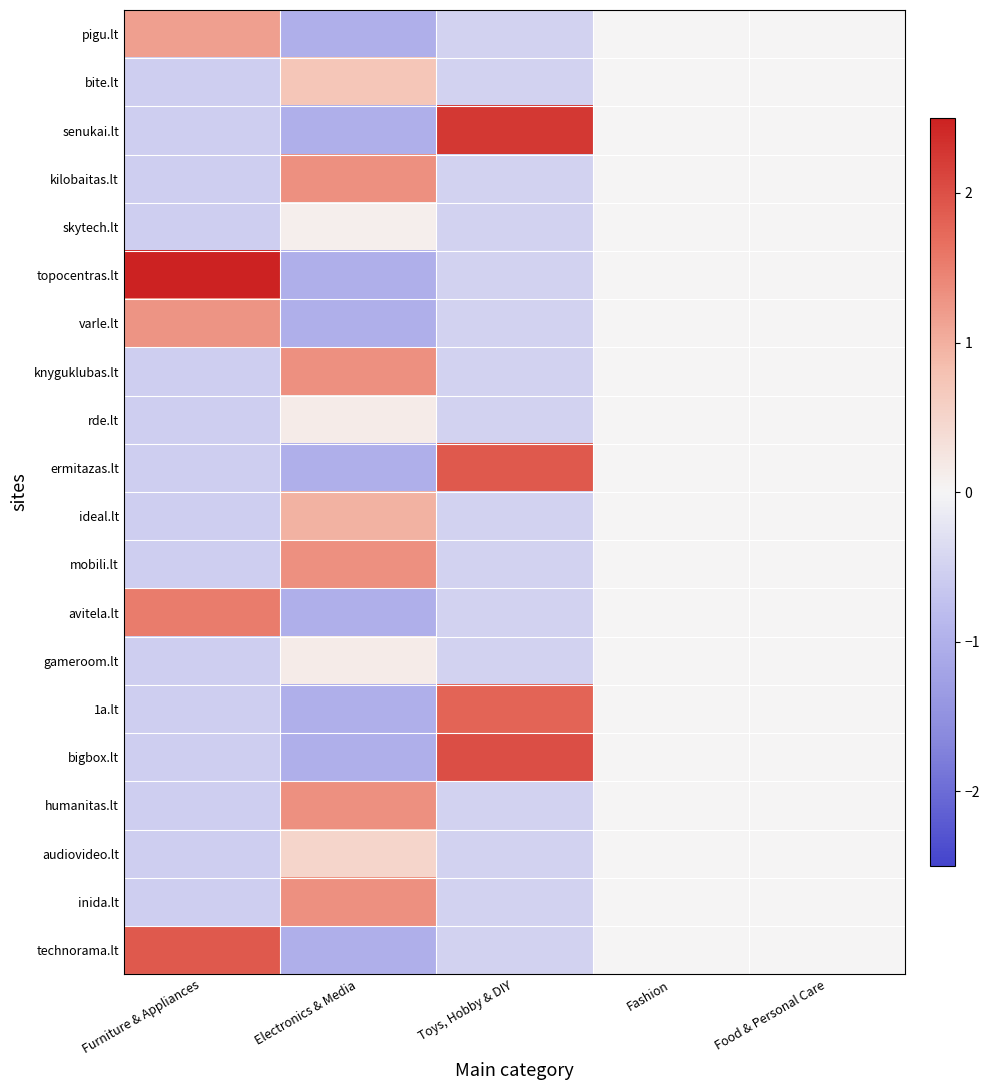

At which category is the sum across all series the highest?

Toys, Hobby & DIY